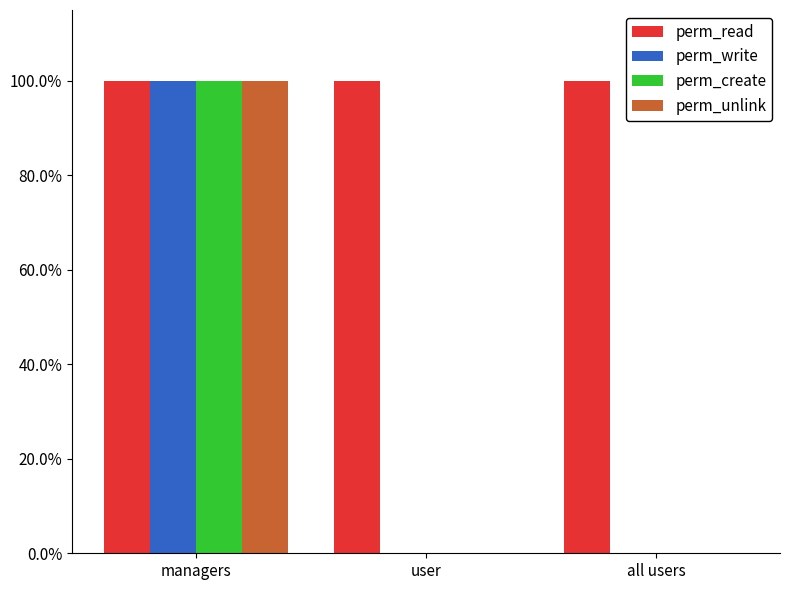

Rank the categories by perm_read value from highest to lowest.

managers, user, all users